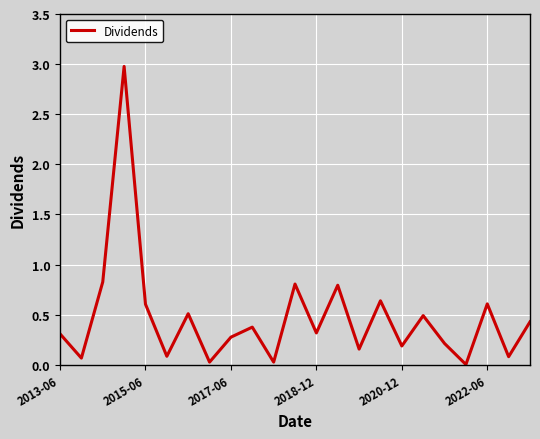

What is the difference between the maximum and minimum values?

3.0